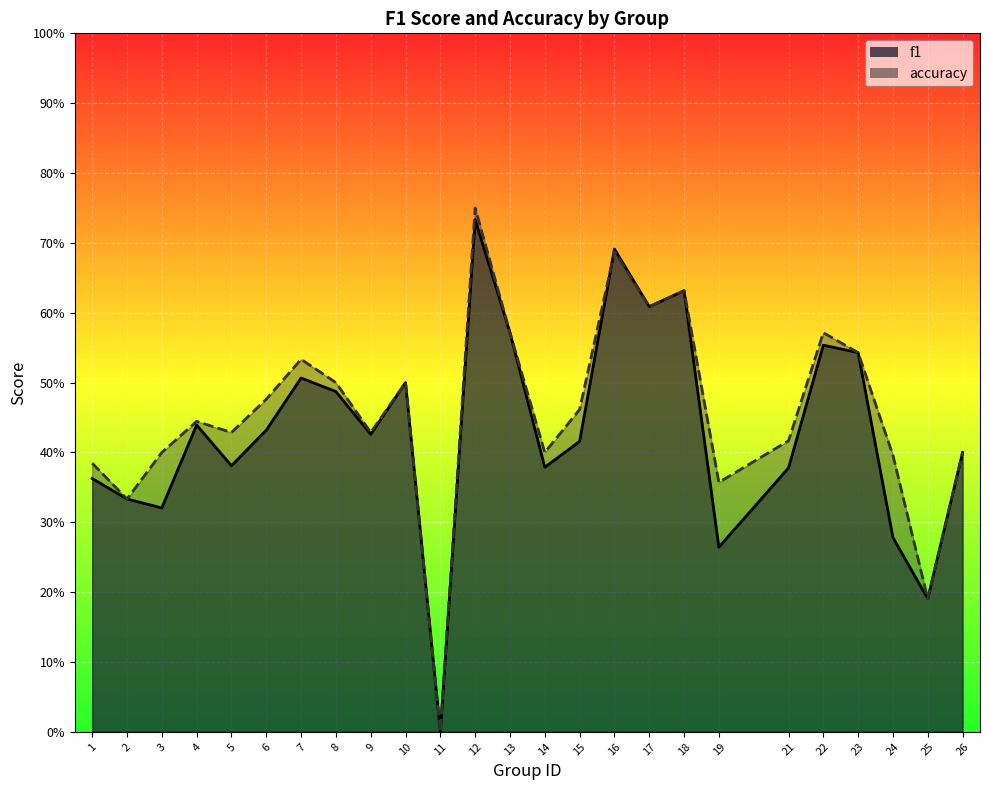

True or false: accuracy and f1 cross at least once.

True